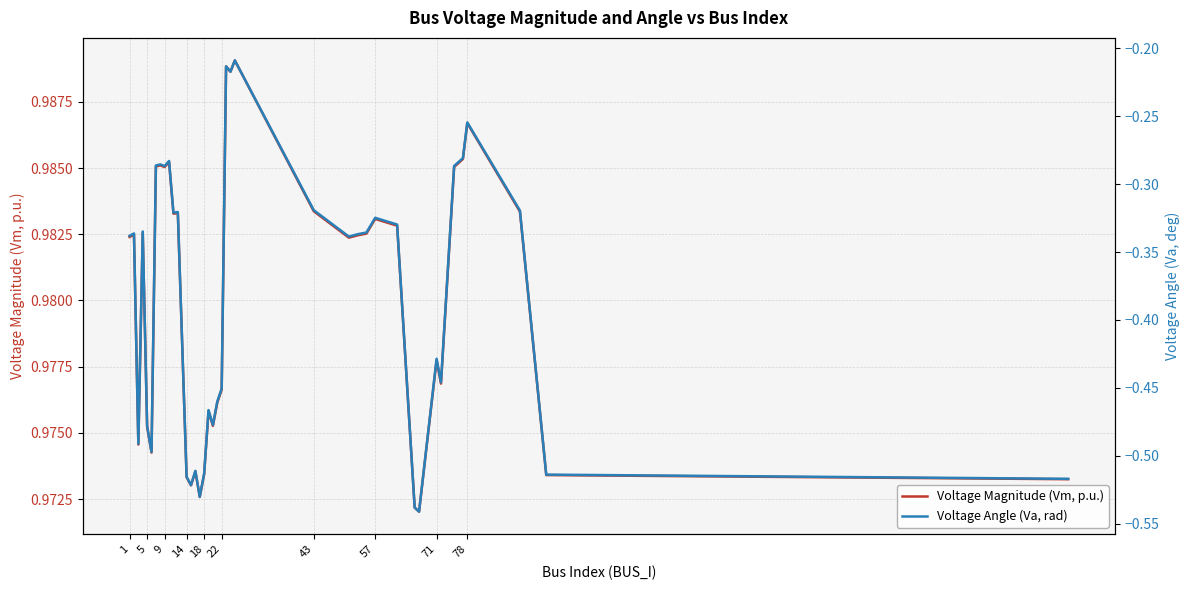

What is the label of the 17th point from the left?

18